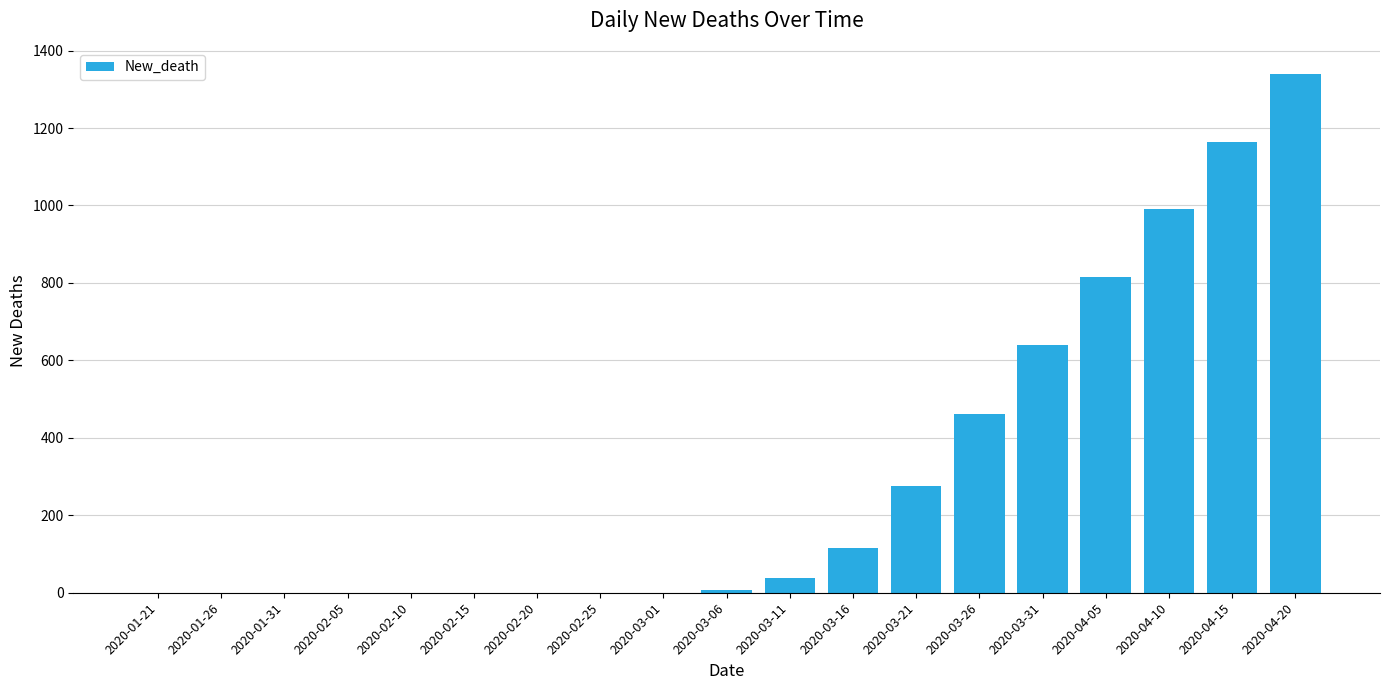

At which label is the value closest to 670?

2020-03-31